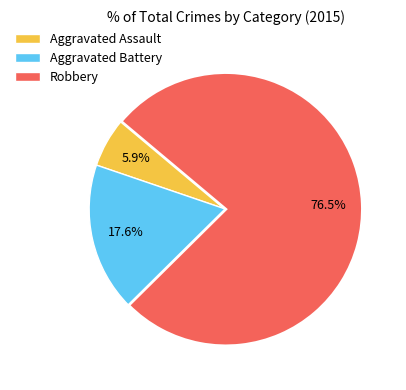

Does any single category account for the majority?

Yes